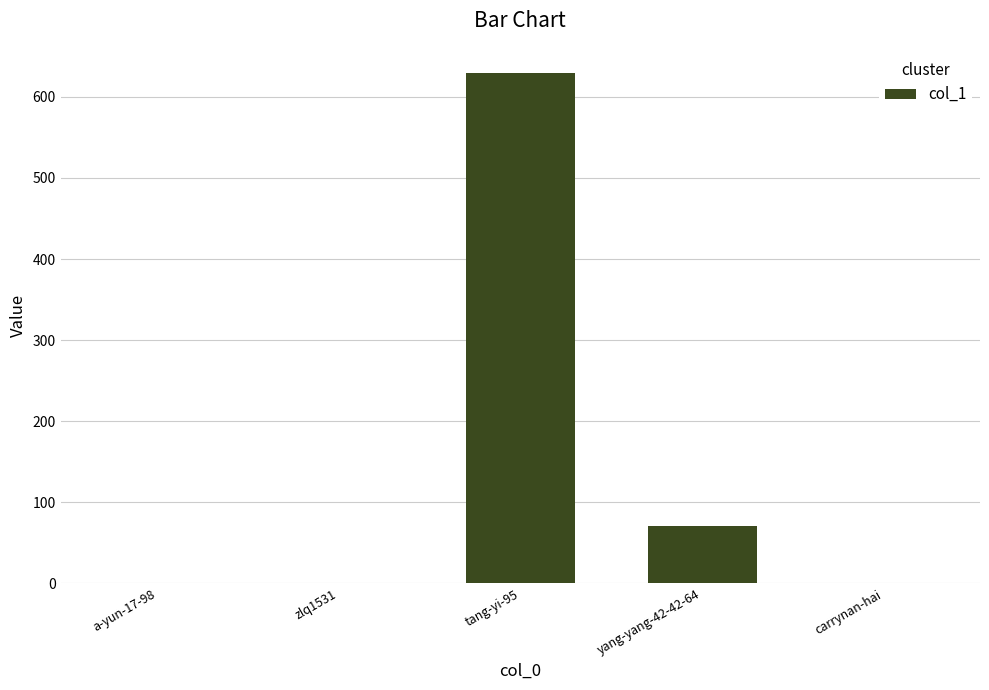

Which has a higher value, zlq1531 or tang-yi-95?

tang-yi-95